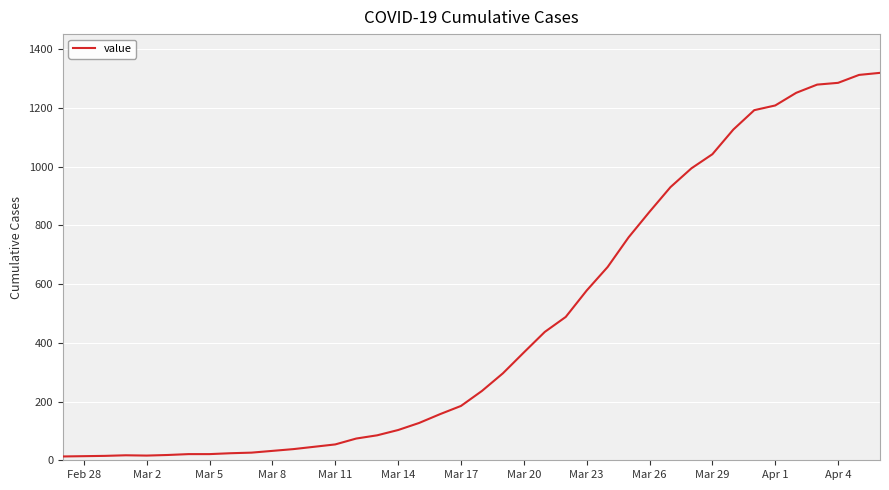

What is the difference between the maximum and minimum values?

1306